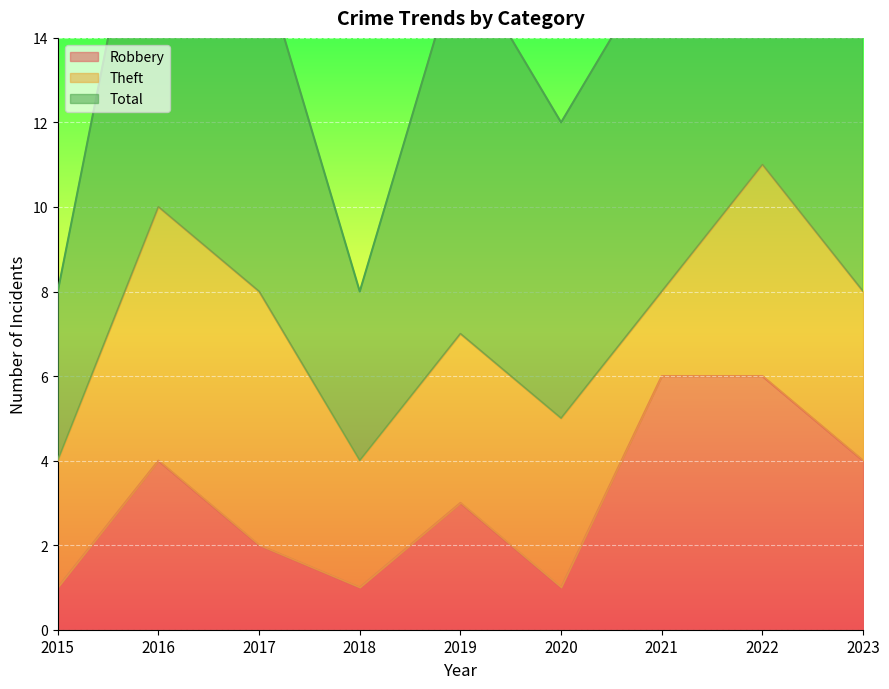

At which category does Robbery reach its first local peak?

2016